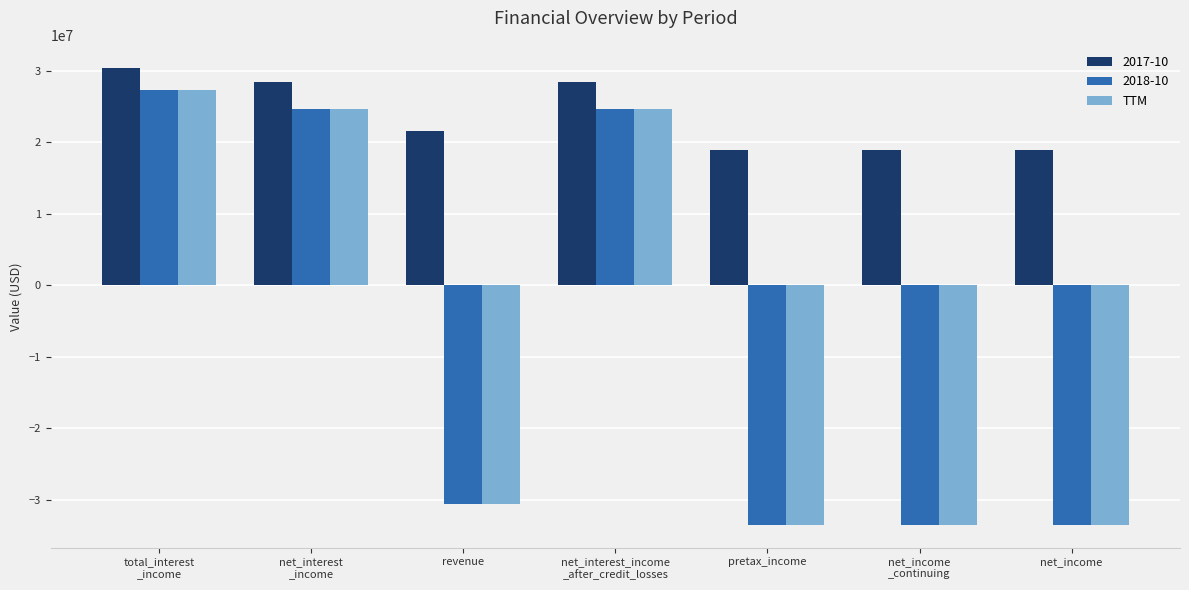

What is the maximum value for TTM?

27330000